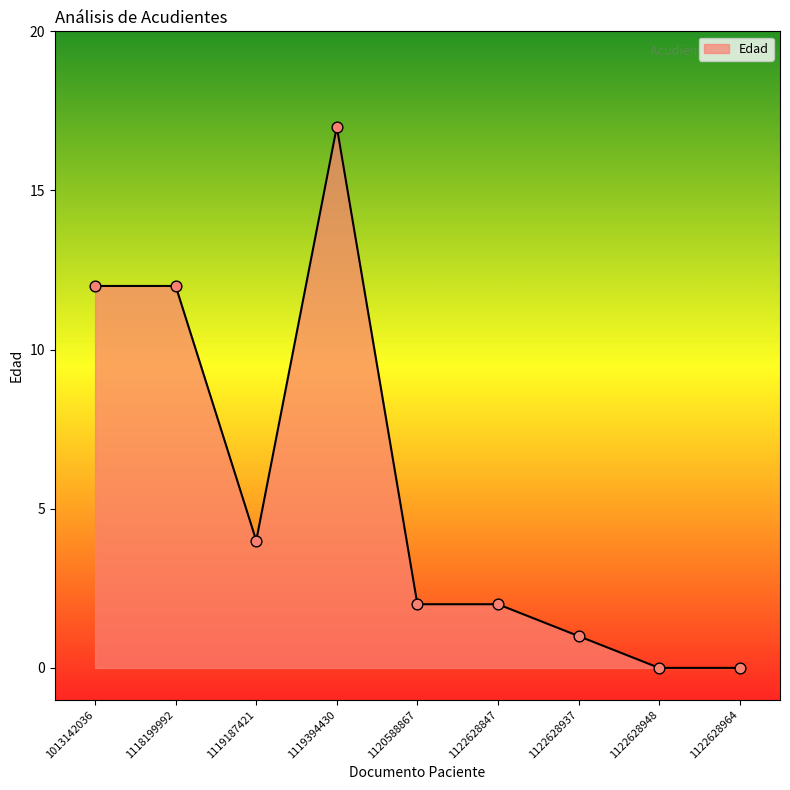

Which has a higher value, 1120588867 or 1119187421?

1119187421